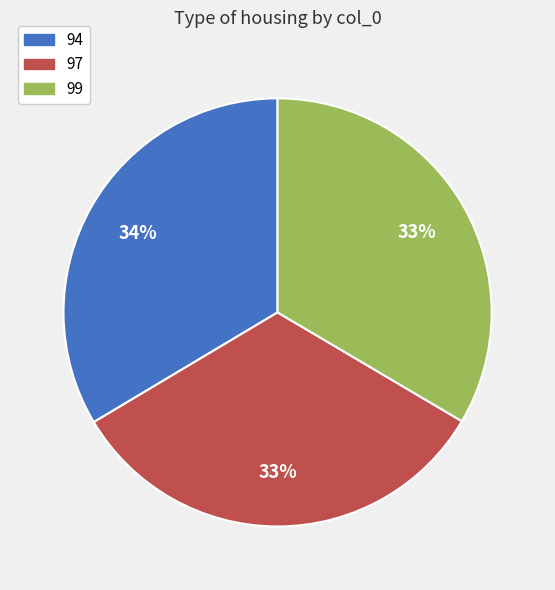

Approximately how many times larger is the value at 97 compared to 94?

1.0